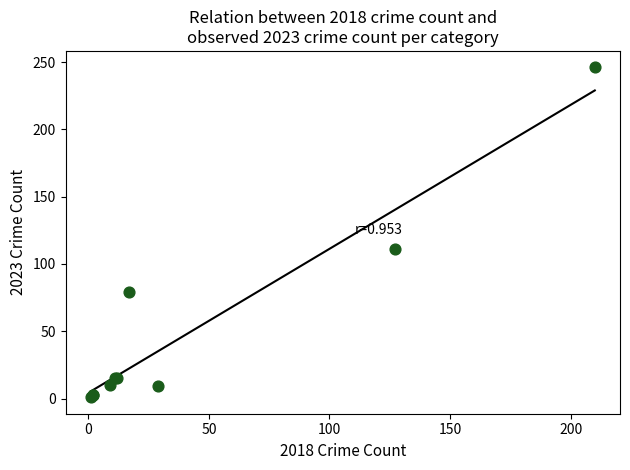

What Y value in the scatter plot is closest to 123?

111